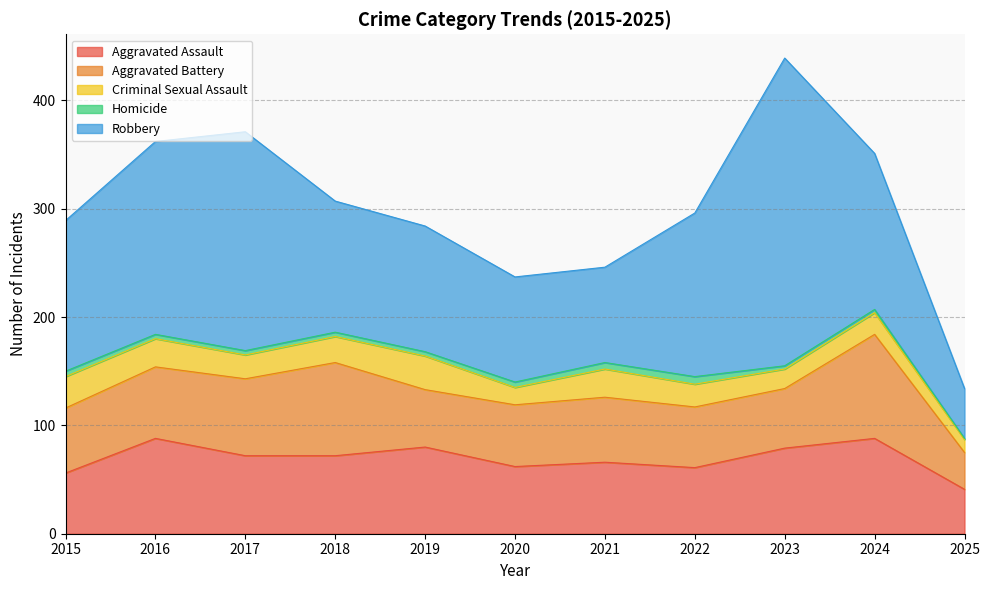

Reading left to right, extract all data points from this chart.

Aggravated Assault: 2015=56	2016=88	2017=72	2018=72	2019=80	2020=62	2021=66	2022=61	2023=79	2024=88	2025=41
Aggravated Battery: 2015=60	2016=66	2017=71	2018=86	2019=53	2020=57	2021=60	2022=56	2023=55	2024=96	2025=34
Criminal Sexual Assault: 2015=29	2016=26	2017=22	2018=24	2019=31	2020=16	2021=26	2022=21	2023=18	2024=20	2025=12
Homicide: 2015=5	2016=4	2017=4	2018=4	2019=4	2020=5	2021=6	2022=7	2023=3	2024=3	2025=1
Robbery: 2015=139	2016=178	2017=202	2018=121	2019=116	2020=97	2021=88	2022=151	2023=284	2024=144	2025=46